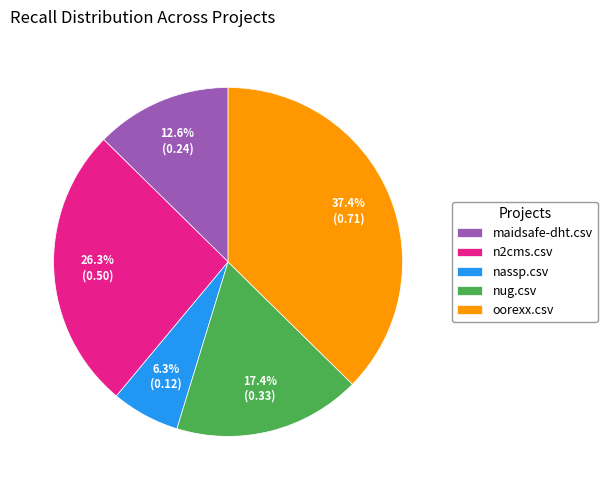

To the nearest percent, what portion does nug.csv represent?

17%